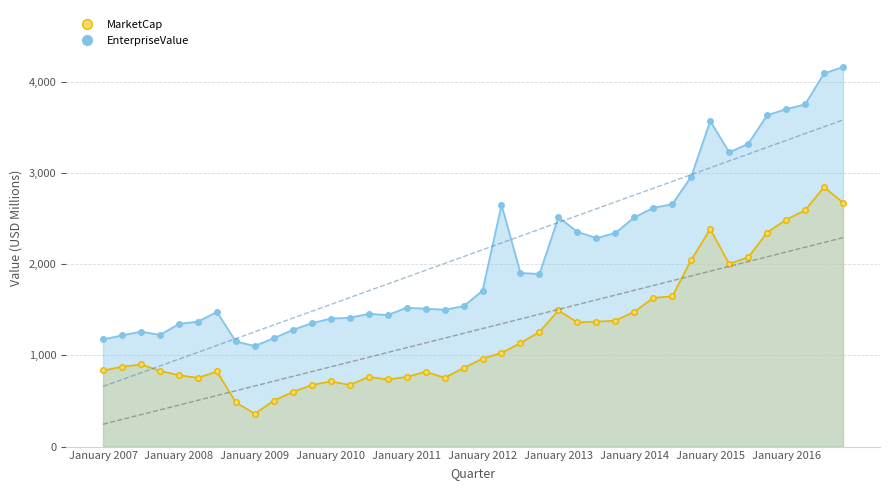

What is the spread (max minus min) of values at 2016Q4?

1487.0